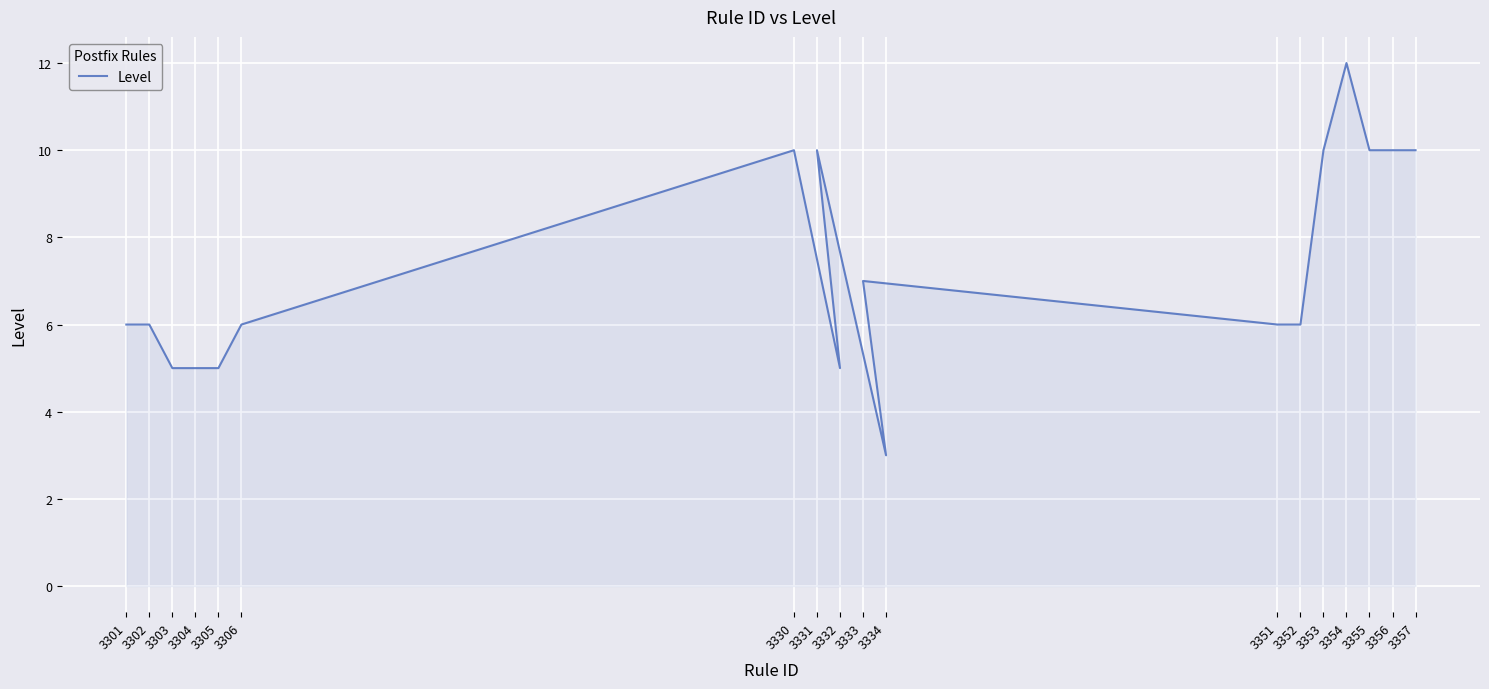

What is the greatest value displayed?

12